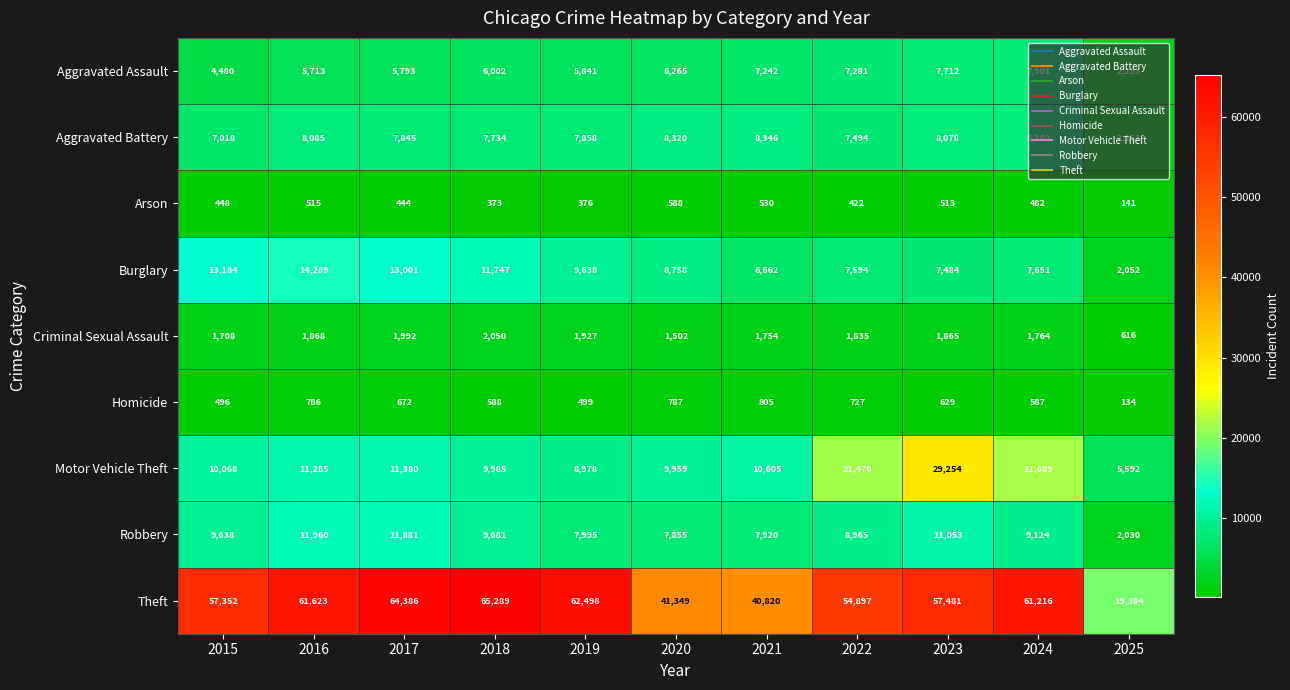

Rank the series at 2019 from lowest to highest value.

Arson, Homicide, Criminal Sexual Assault, Aggravated Assault, Aggravated Battery, Robbery, Motor Vehicle Theft, Burglary, Theft